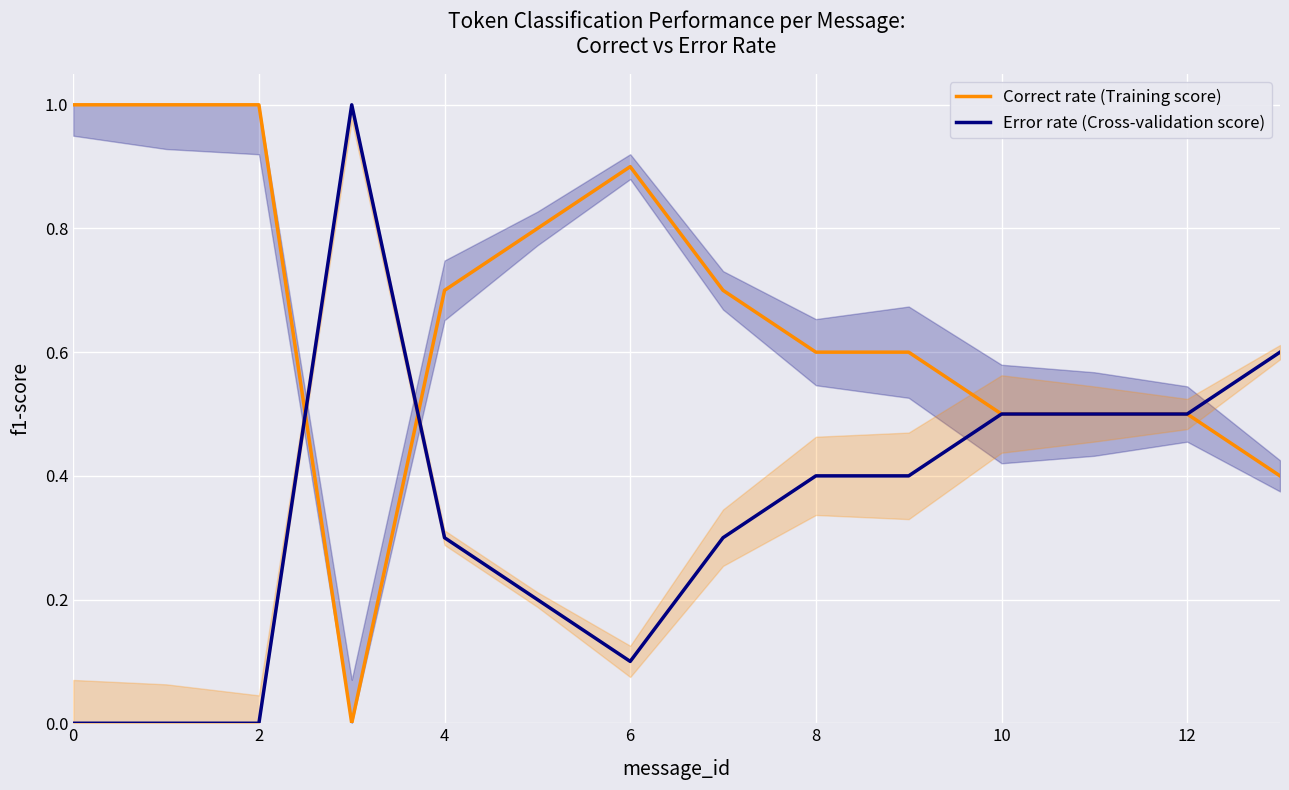

What is the maximum value for Correct rate (Training score)?

1.0